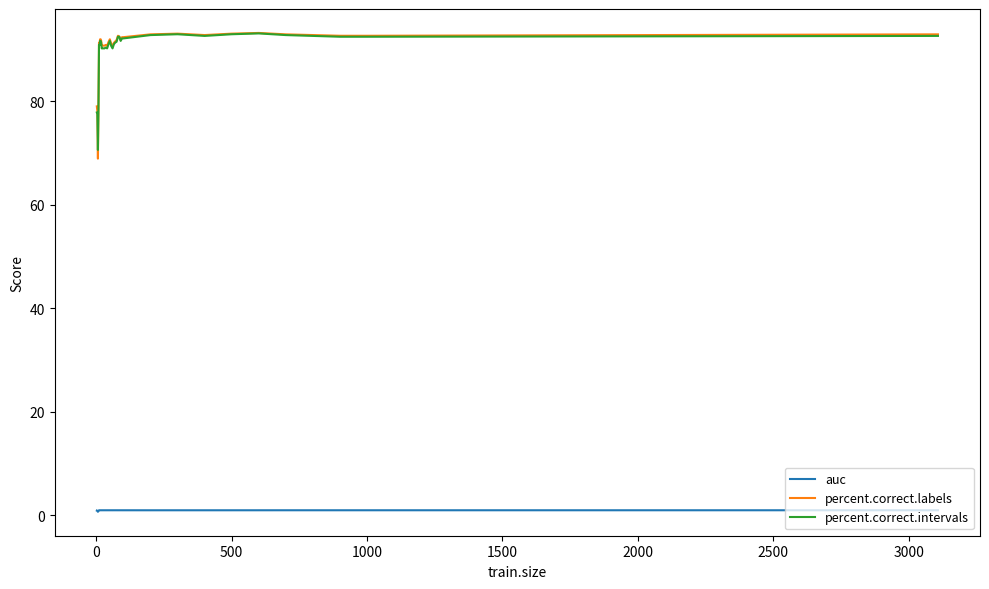

True or false: auc and percent.correct.intervals intersect in this chart.

False